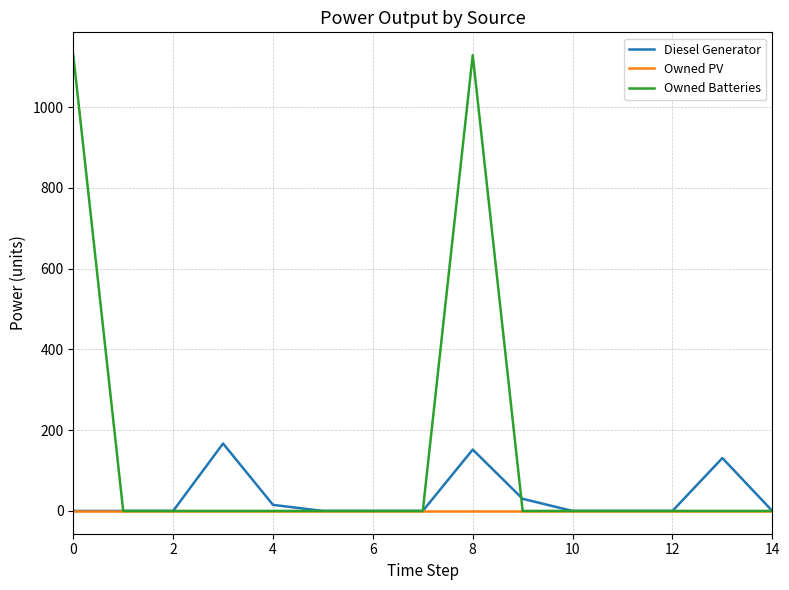

At how many categories does at least one series exceed 944?

2